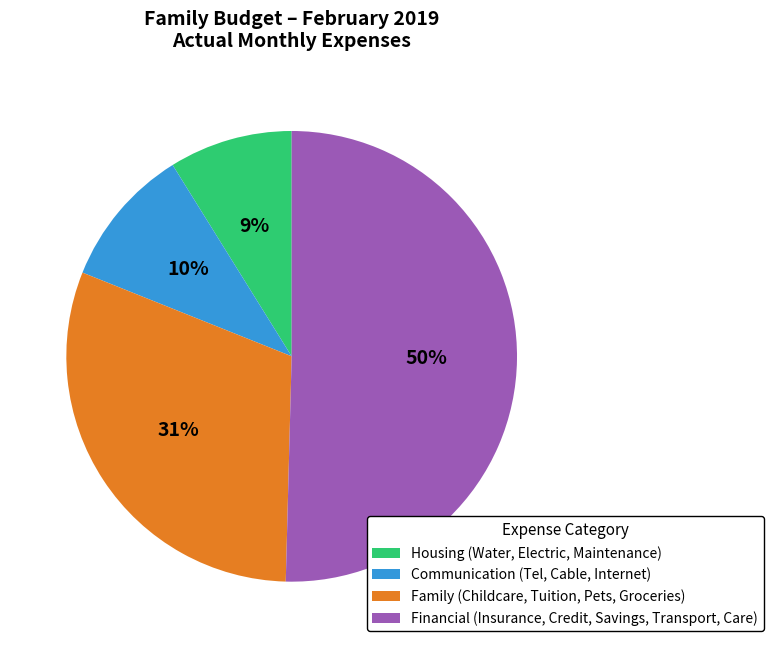

The Family (Childcare, Tuition, Pets, Groceries) slice represents 38% of the pie. True or false?

False